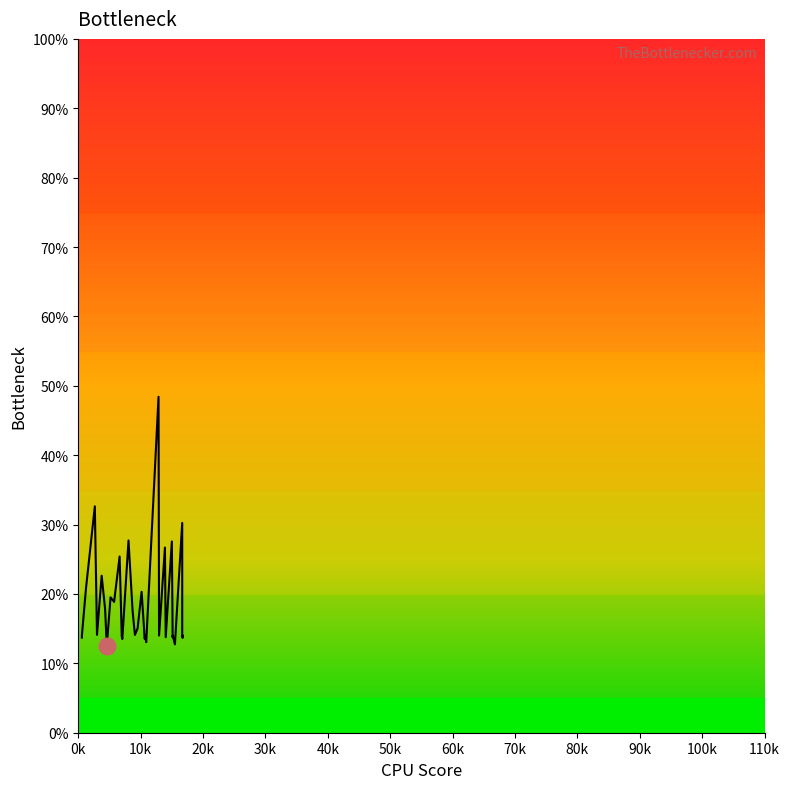

What is the minimum value shown in the chart?

12.5